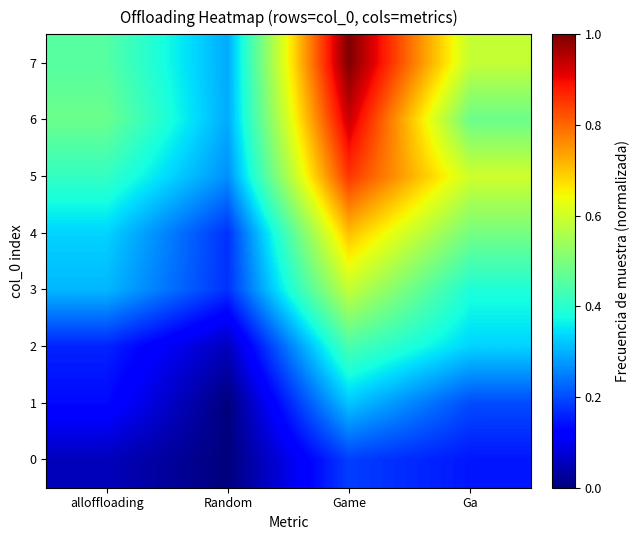

Reading left to right, transcribe all the data shown in this chart.

0: alloffloading=0.1	Random=0.0	Game=0.2	Ga=0.1
1: alloffloading=0.1	Random=0.0	Game=0.3	Ga=0.2
2: alloffloading=0.2	Random=0.1	Game=0.4	Ga=0.3
3: alloffloading=0.3	Random=0.2	Game=0.6	Ga=0.4
4: alloffloading=0.3	Random=0.2	Game=0.7	Ga=0.5
5: alloffloading=0.4	Random=0.3	Game=0.9	Ga=0.6
6: alloffloading=0.5	Random=0.3	Game=0.9	Ga=0.5
7: alloffloading=0.5	Random=0.3	Game=1.0	Ga=0.6